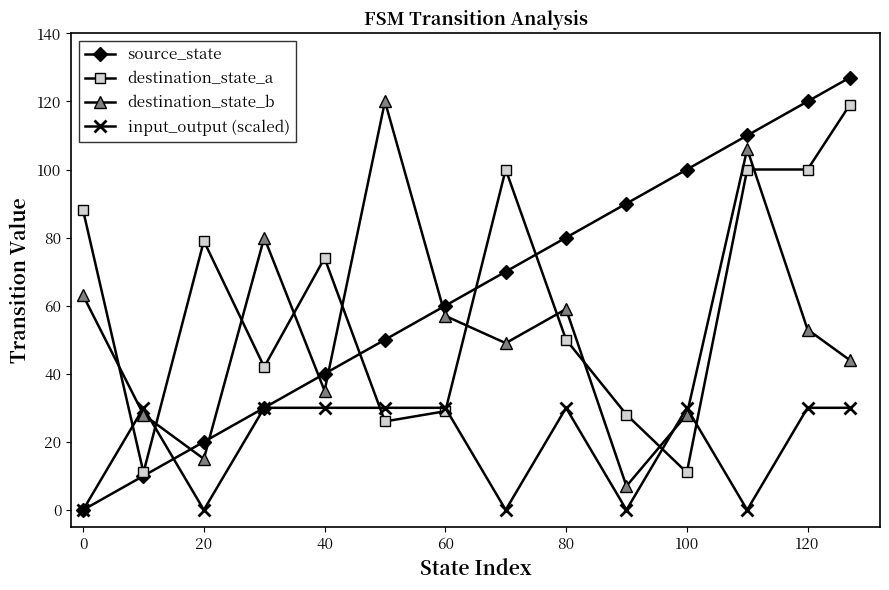

At how many categories does at least one series exceed 102?

4